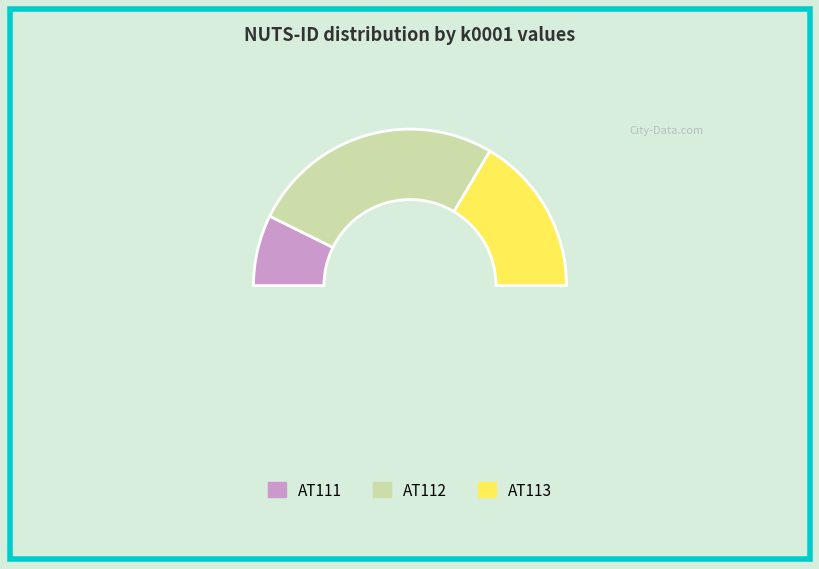

How many slices are in this pie chart?

3